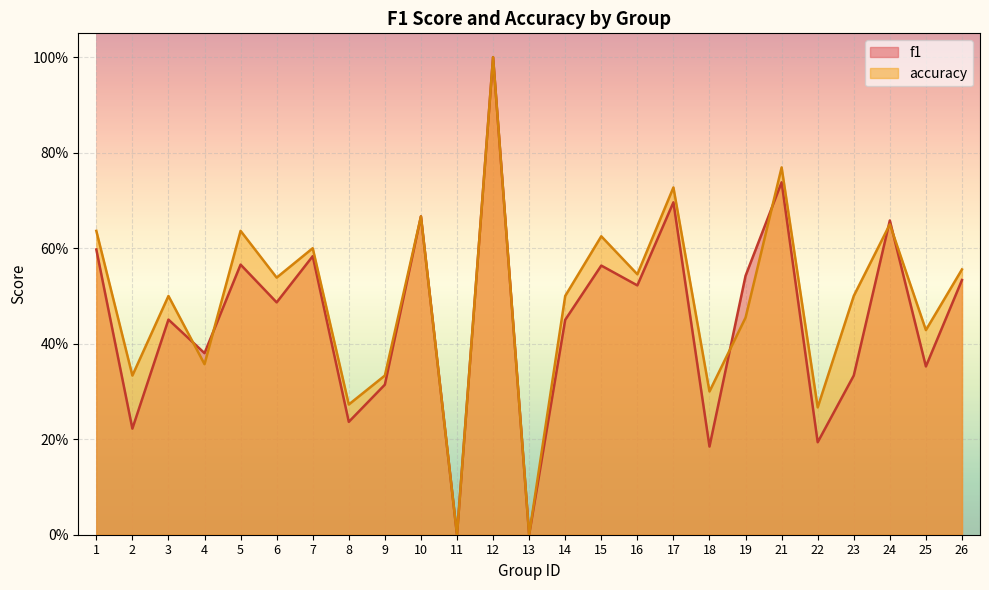

Which series changed the most between 4 and 23?

accuracy